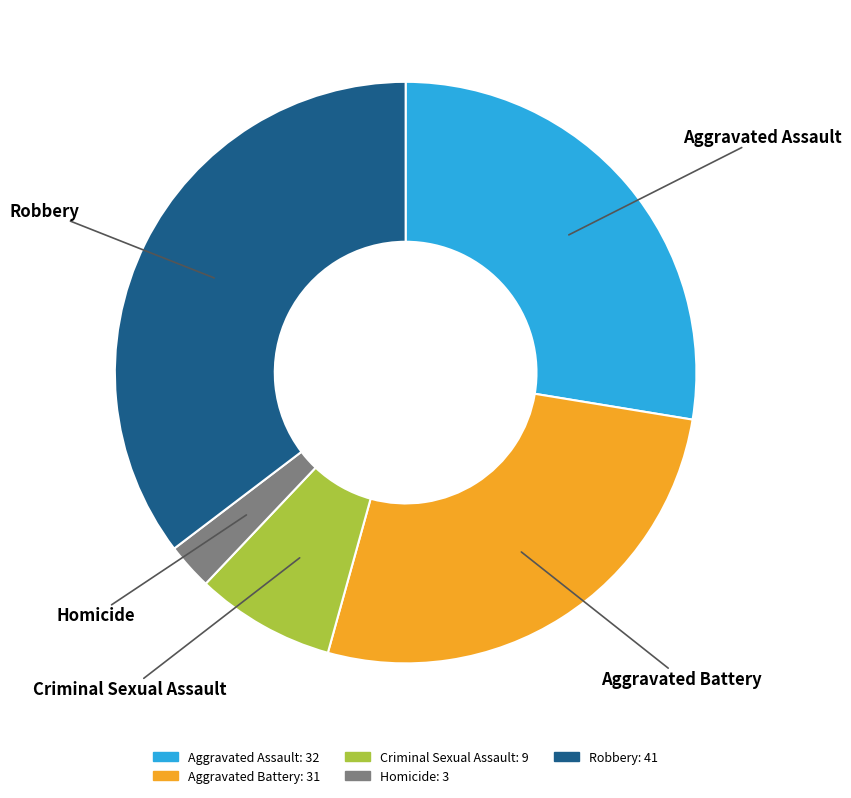

Is it true that Robbery is 30% of the pie?

False